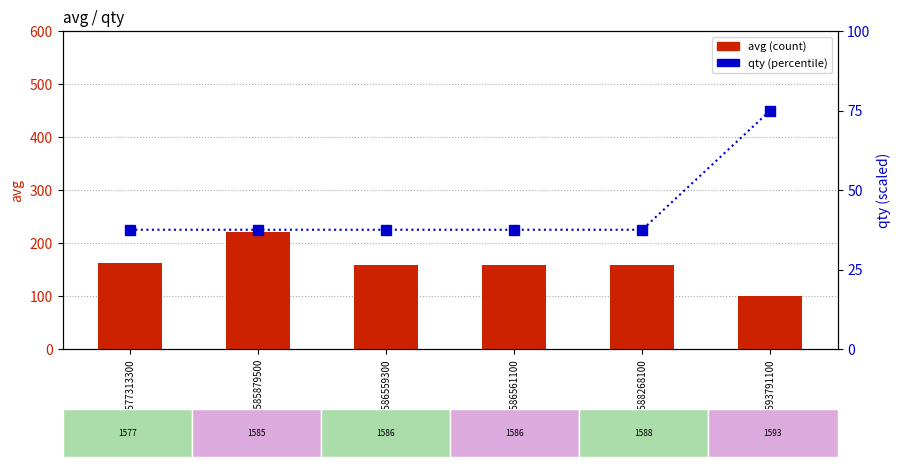

Rank the series by their average value, from lowest to highest.

qty, avg